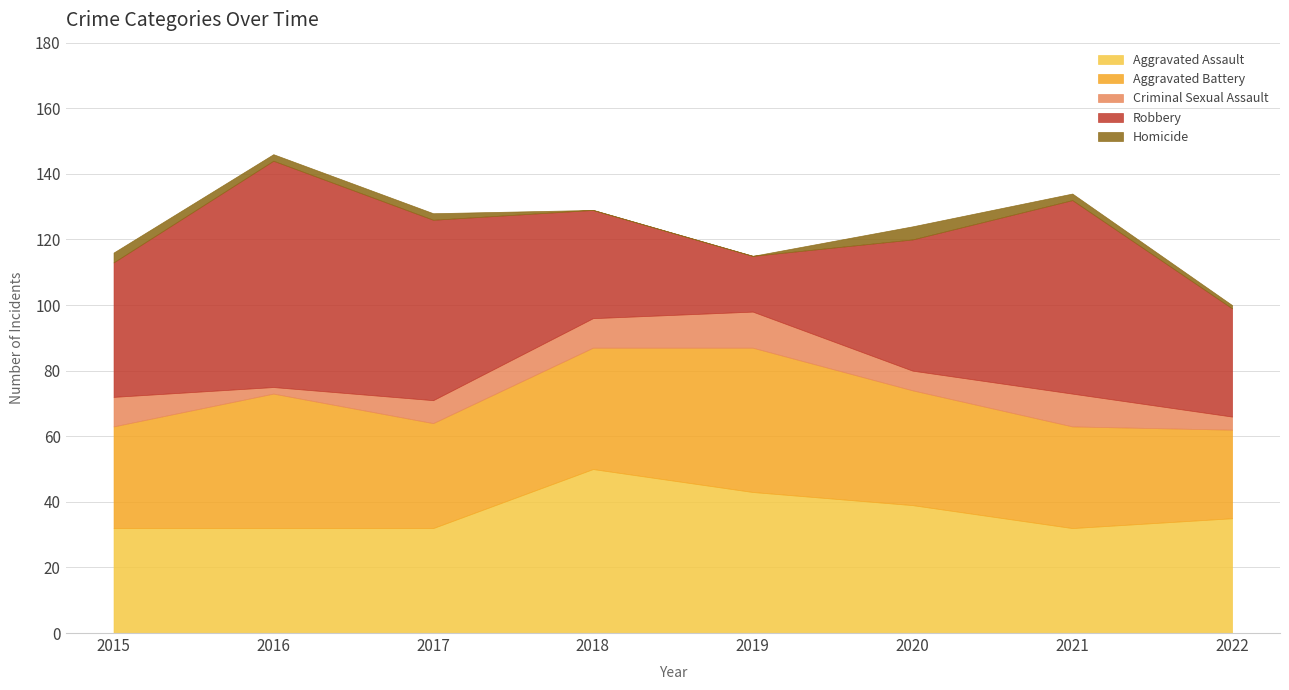

Which series has the largest range (max minus min)?

Robbery